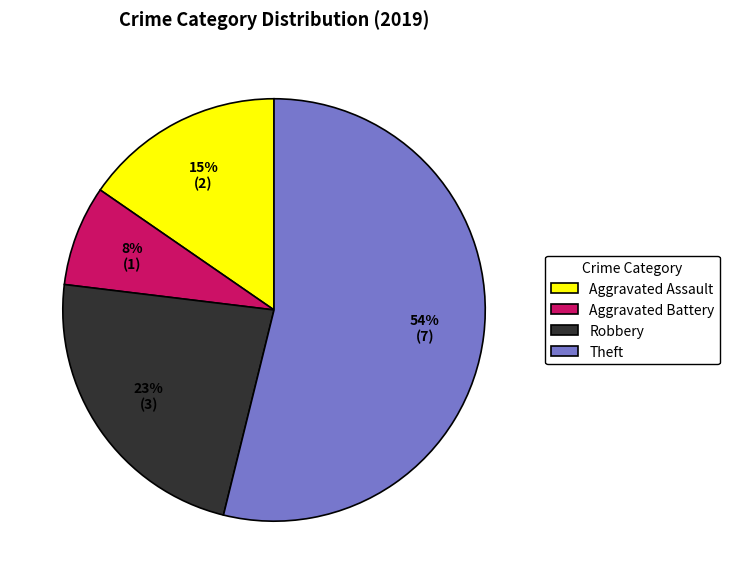

To the nearest percent, what percentage of the pie is Aggravated Assault?

15%